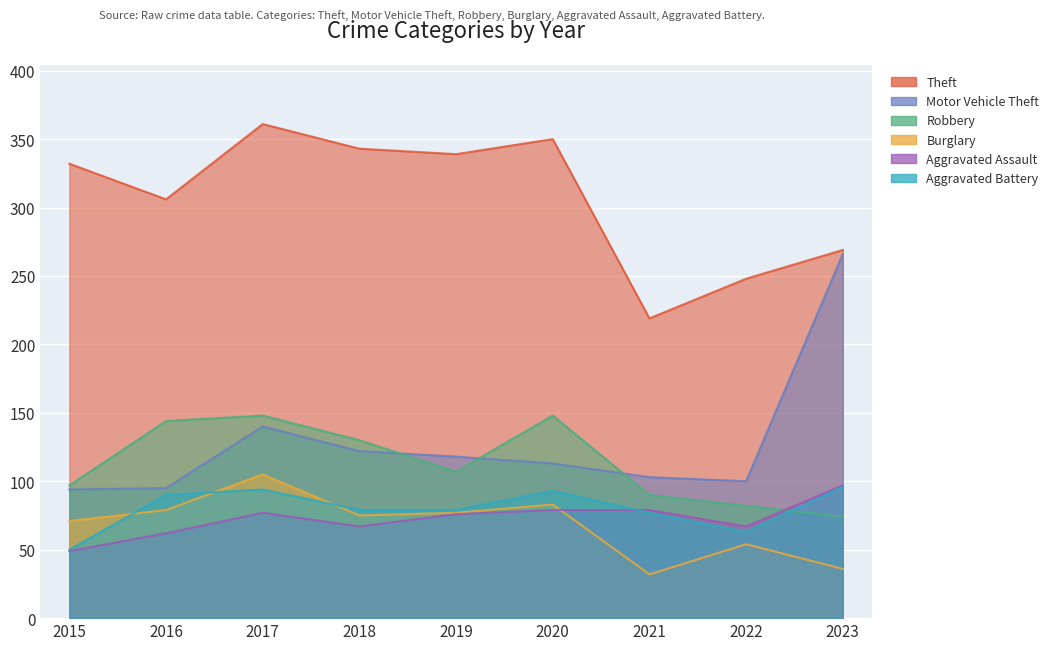

What are all the series names shown in the legend?

Theft, Motor Vehicle Theft, Robbery, Burglary, Aggravated Assault, Aggravated Battery